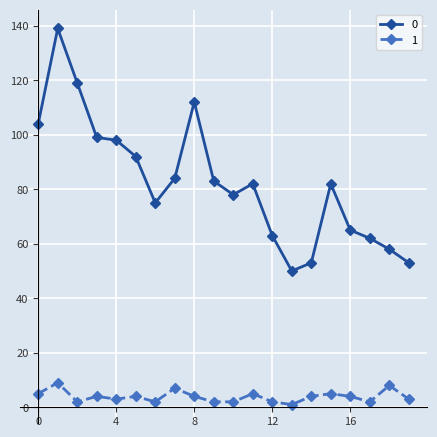

What is the greatest value displayed?

139